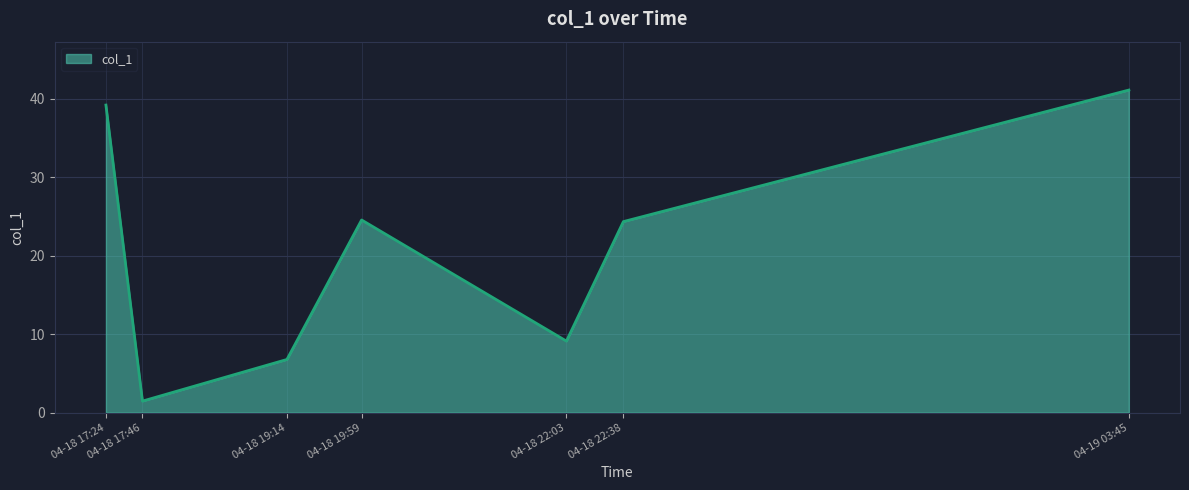

What position from the left is 04-18 22:03?

5